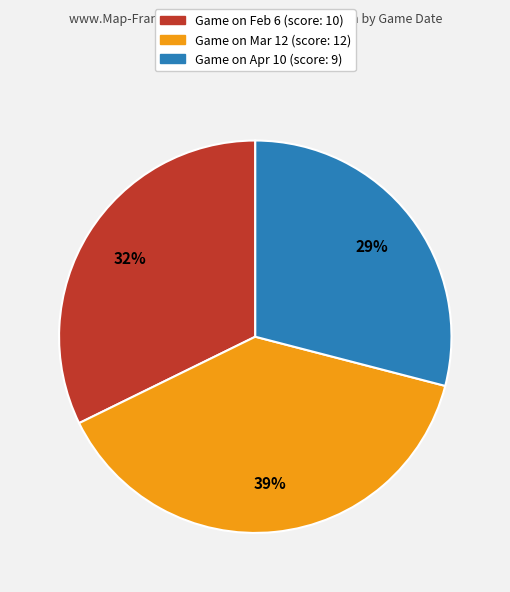

Is there a majority slice in this chart?

No